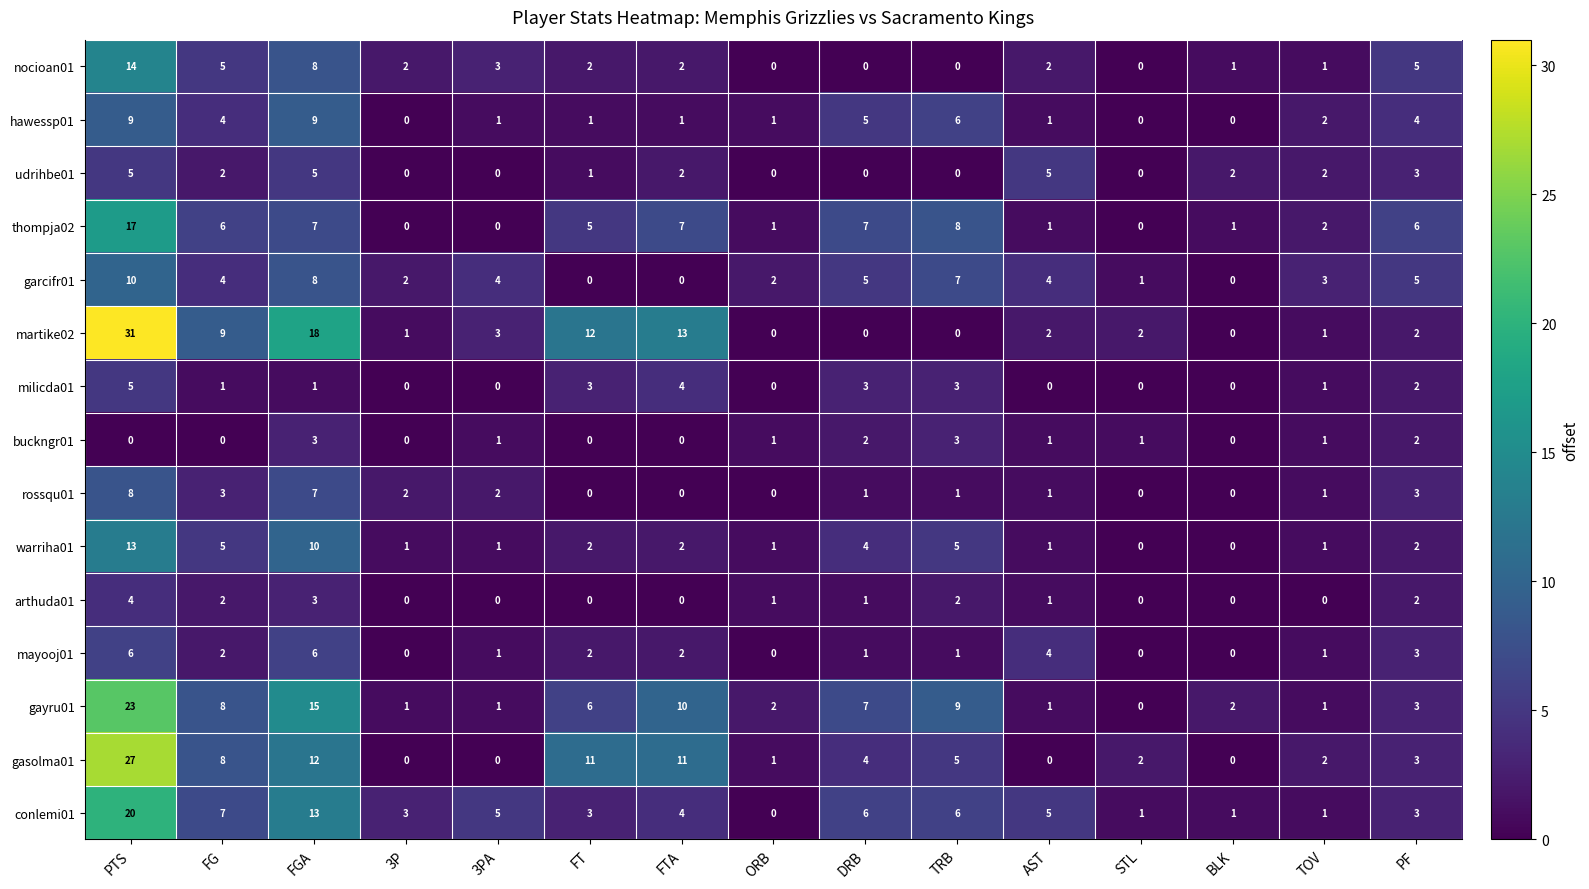

How many positive values does the gayru01 series have?

14